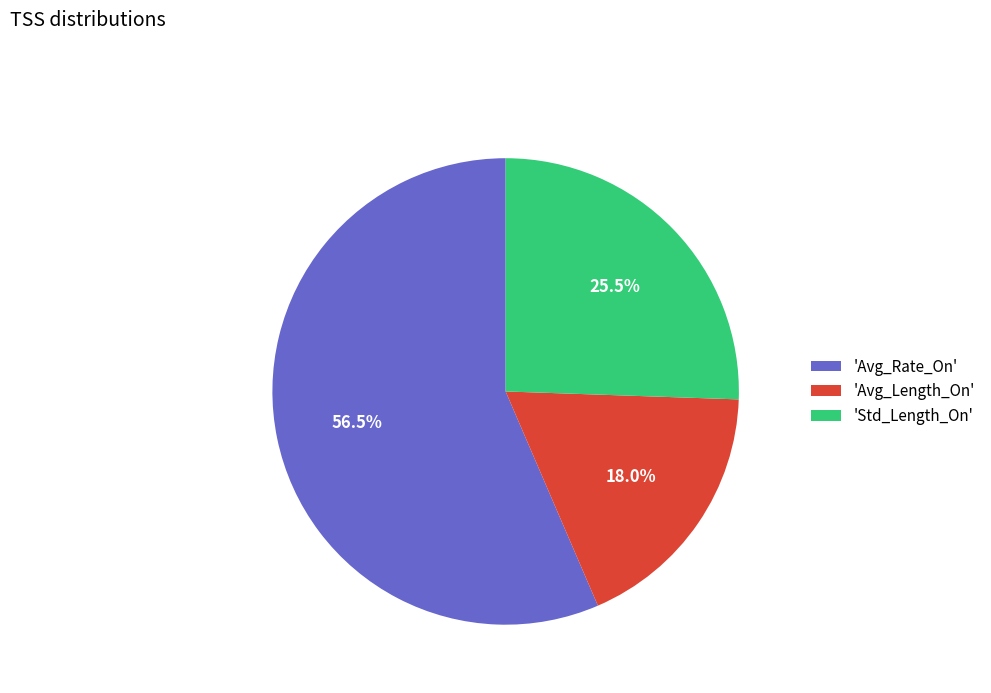

What is the smallest slice in the pie chart?

'Avg_Length_On'